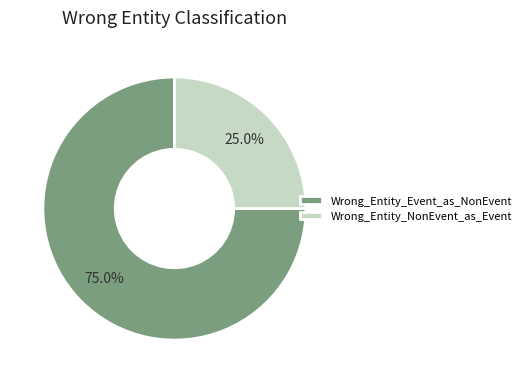

Which has a higher value, Wrong_Entity_NonEvent_as_Event or Wrong_Entity_Event_as_NonEvent?

Wrong_Entity_Event_as_NonEvent